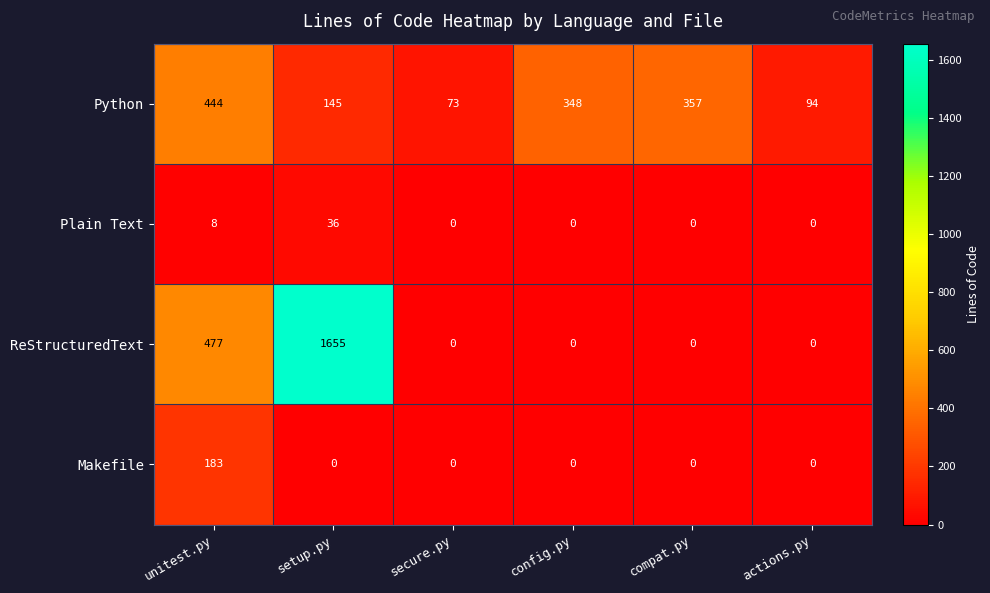

How many data points does each series have?

6